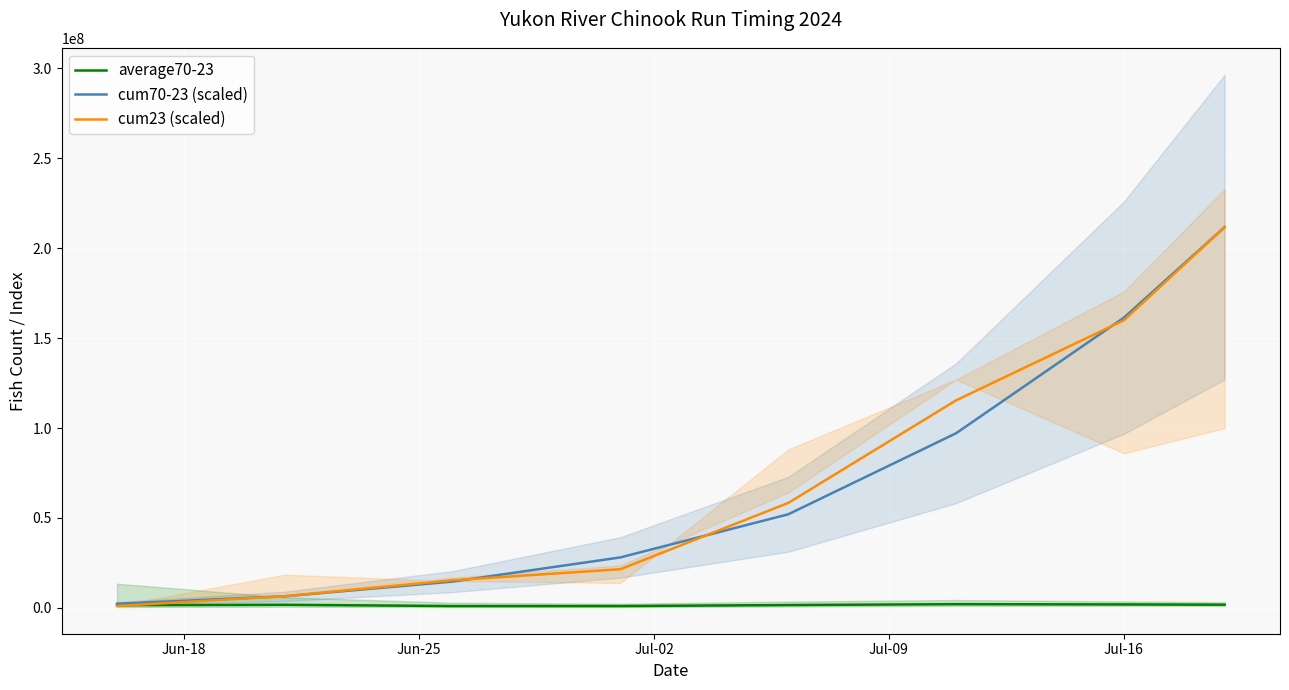

What is the maximum value for cum23 (scaled)?

211591742.6